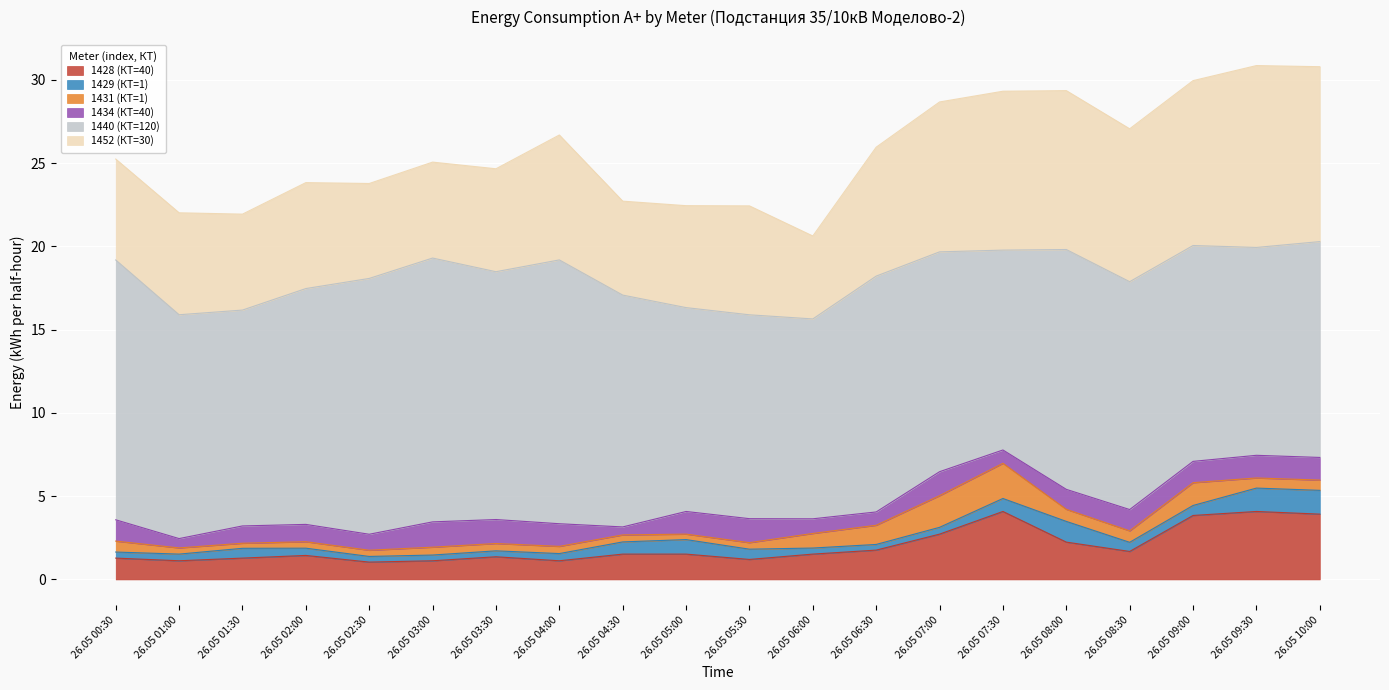

What is the label of the 12th point from the right?

26.05 04:30